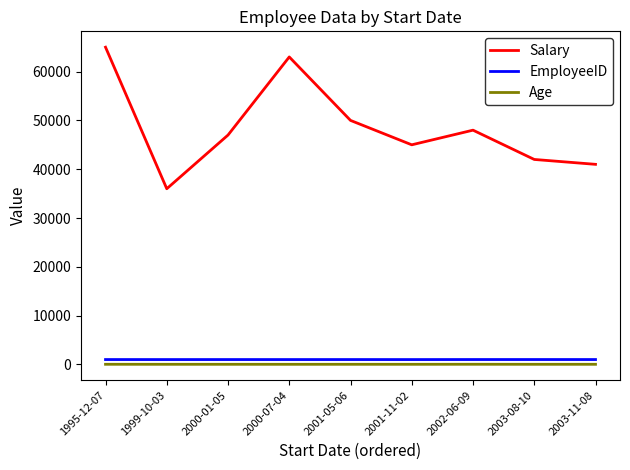

True or false: Age and EmployeeID cross at least once.

False